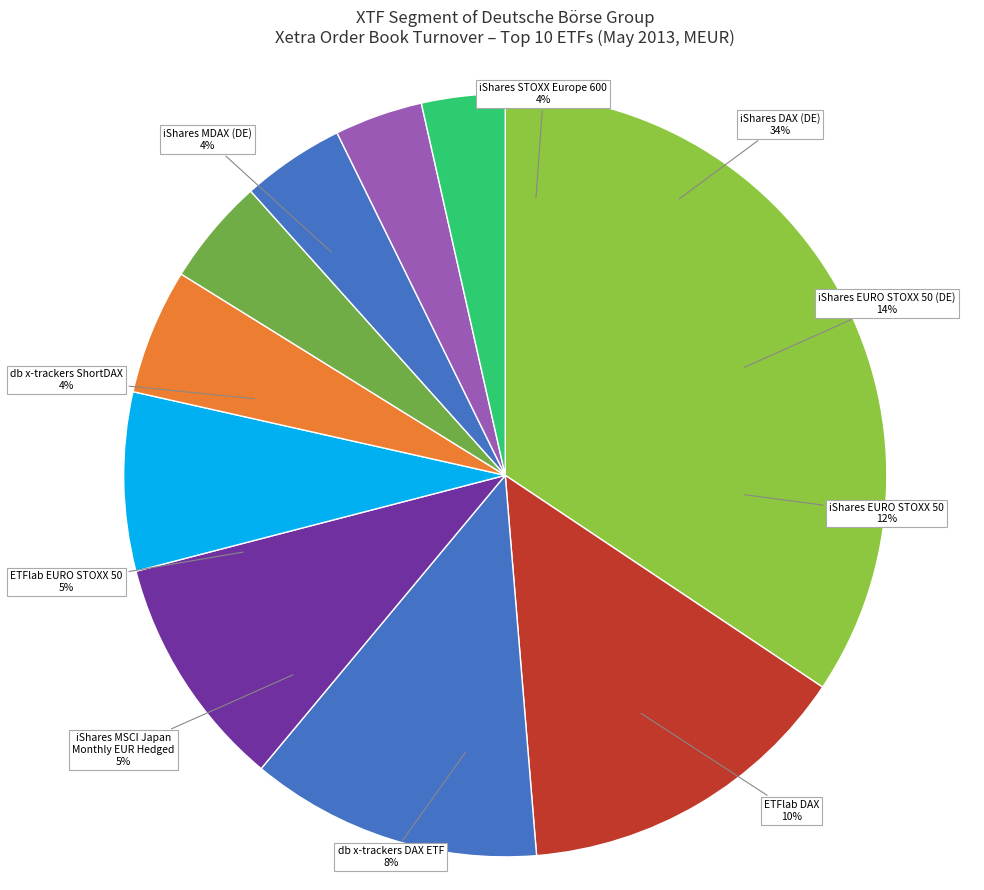

What is the ratio of the value at ETFlab to the value at iShares?

0.3